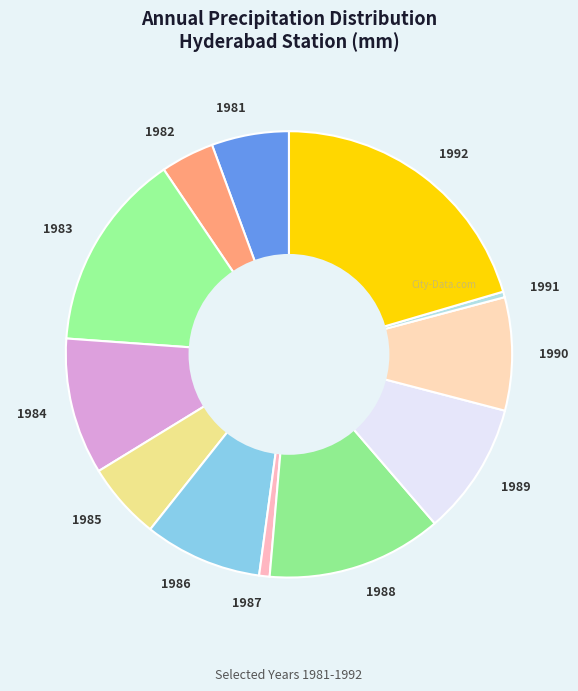

Is there a majority slice in this chart?

No